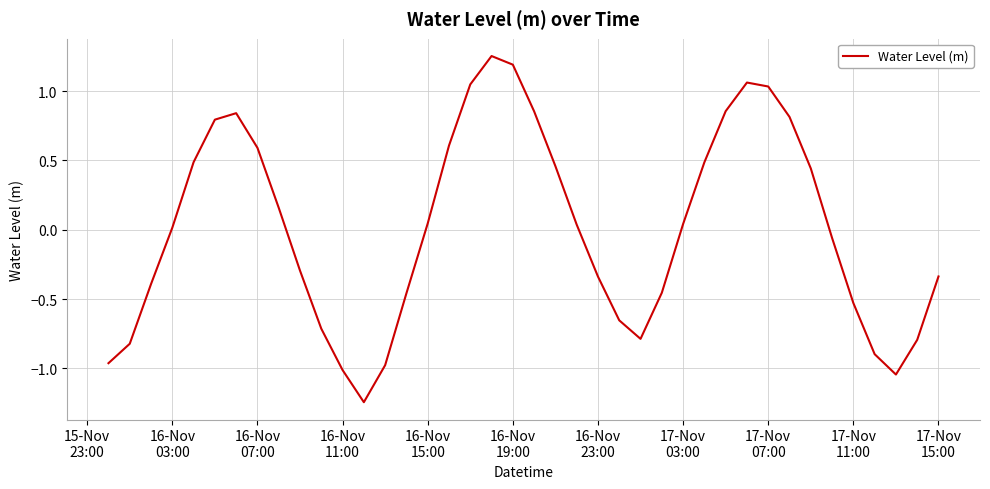

Does the chart have visible grid lines?

Yes